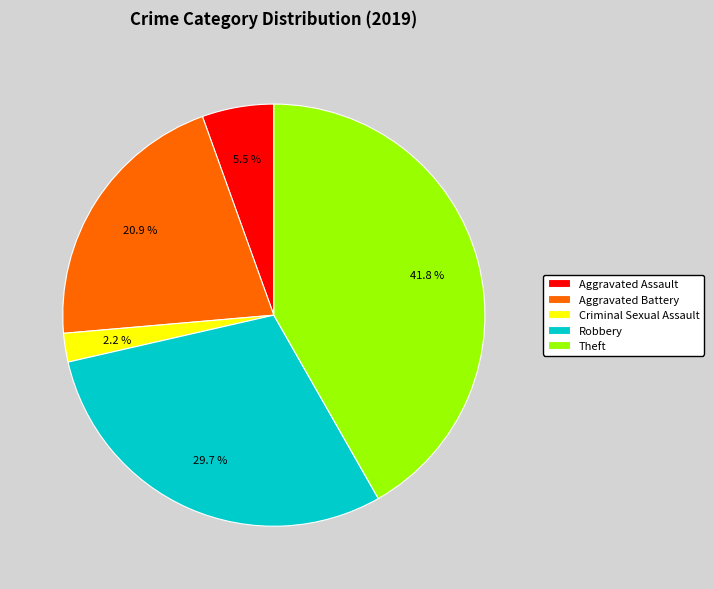

What is the largest slice in the pie chart?

Theft